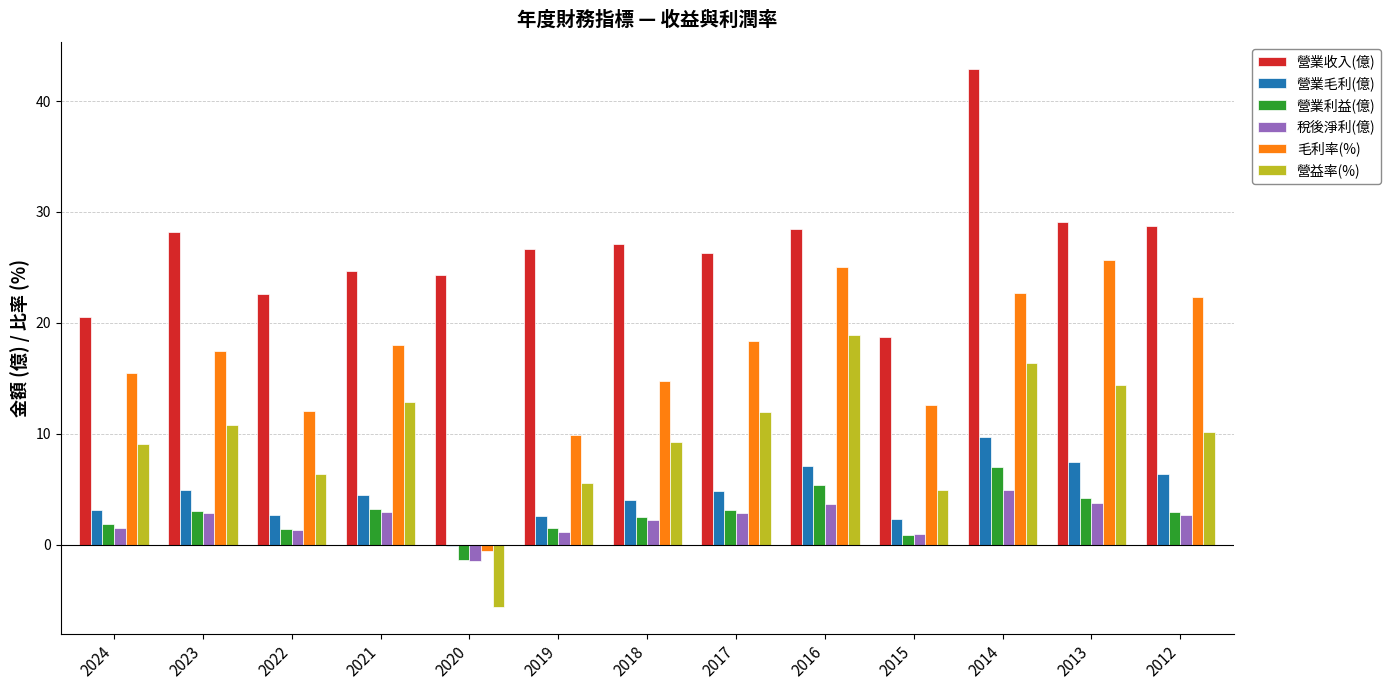

Are the bars grouped side by side (vs. stacked)?

Yes